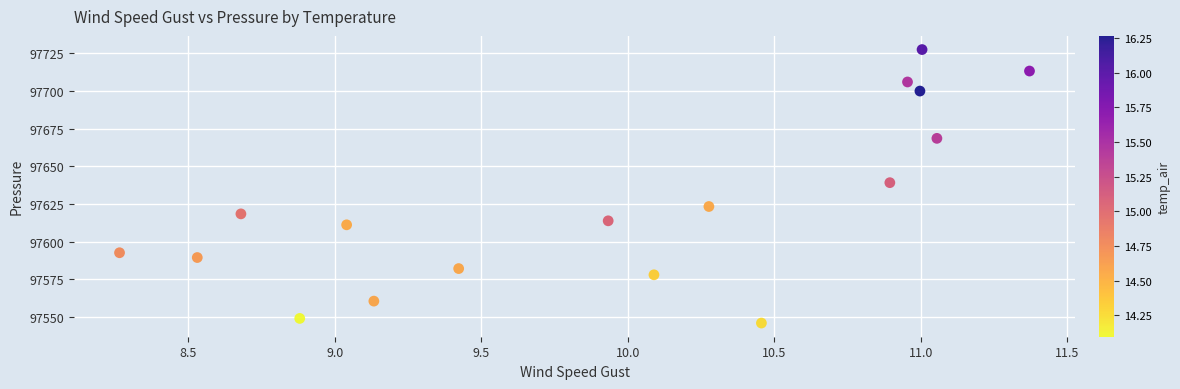

What is the range of Y values (max minus min)?

181.5